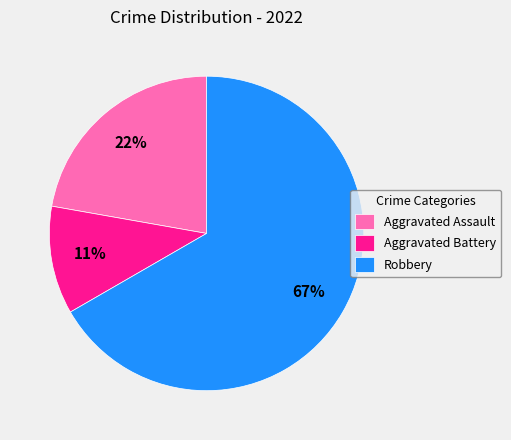

Do Robbery and Aggravated Battery together represent more than half of the pie?

Yes